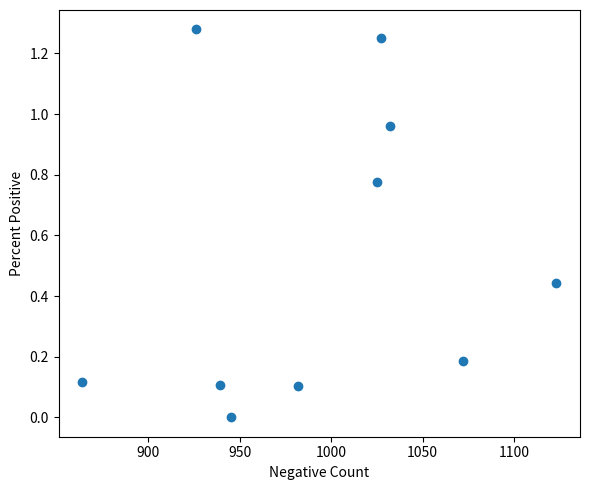

What is the average Y value?

0.5